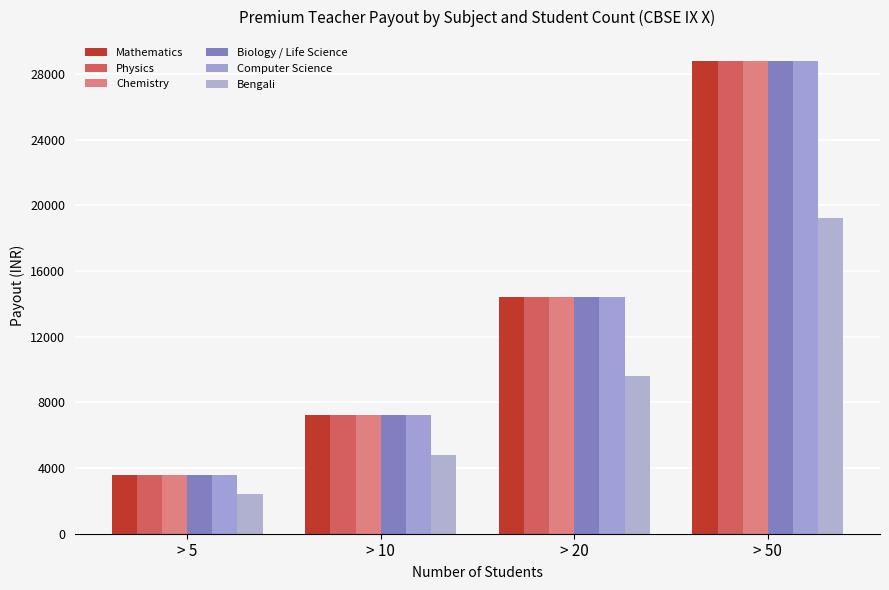

How many categories are shown in the chart?

4